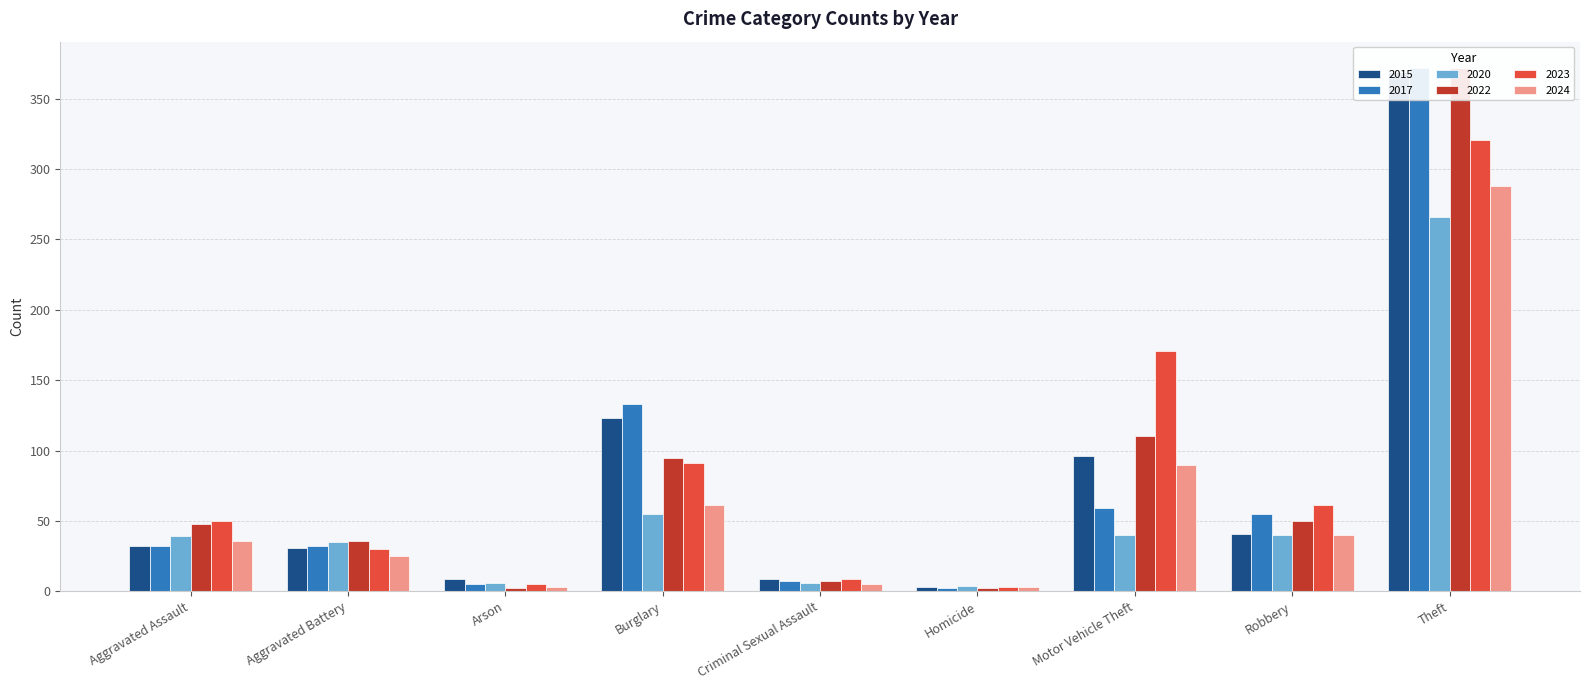

Is it true that 2022 equals 35 at Robbery?

False